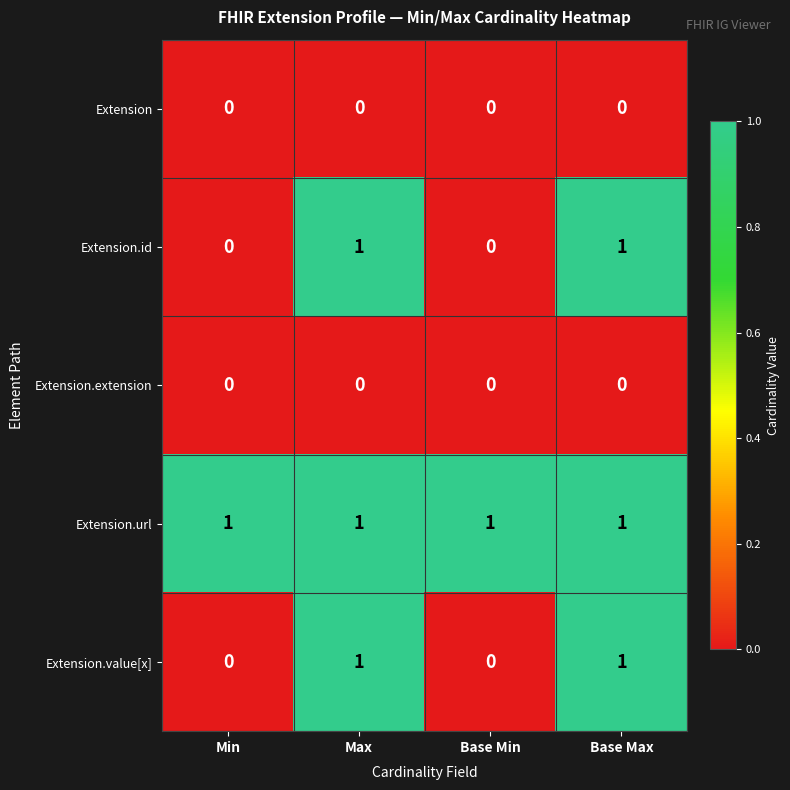

Reading left to right, transcribe all the data shown in this chart.

Extension: 0	0	0	0
Extension.id: 0	1	0	1
Extension.extension: 0	0	0	0
Extension.url: 1	1	1	1
Extension.value[x]: 0	1	0	1